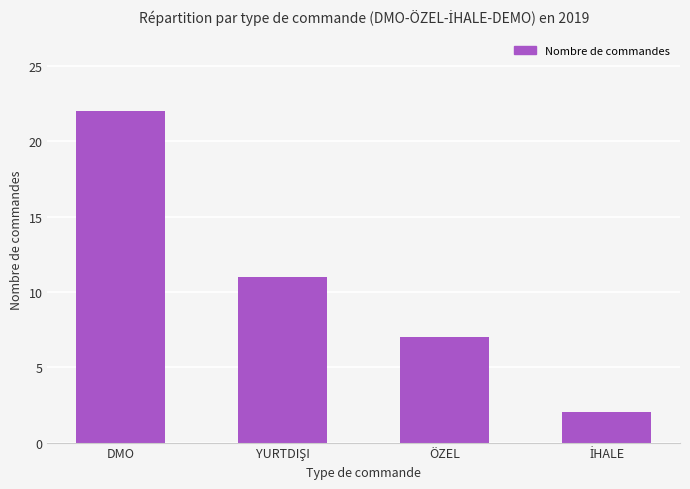

How many distinct data groups are displayed?

1